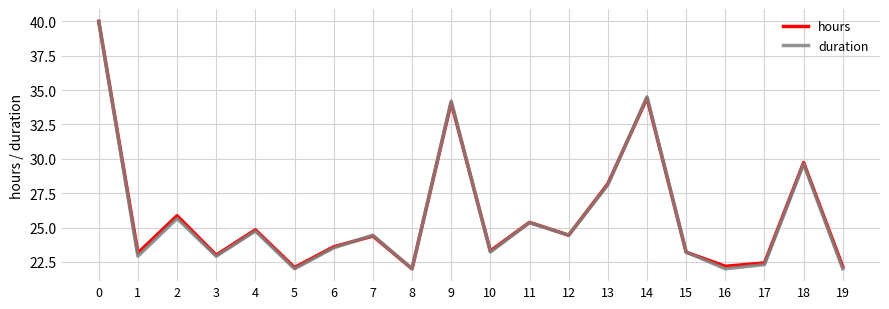

Which series changed the most between 14 and 18?

duration